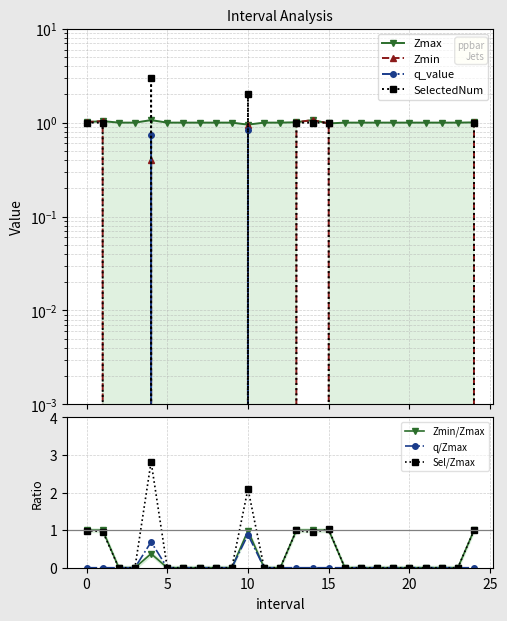

Reading left to right, what are all the values shown in this chart?

Zmax: 0.0=1.0	1.0=1.0	2.0=1.0	3.0=1.0	4.0=1.1	5.0=1.0	6.0=1.0	7.0=1.0	8.0=1.0	9.0=1.0	10.0=1.0	11.0=1.0	12.0=1.0	13.0=1.0	14.0=1.1	15.0=1.0	16.0=1.0	17.0=1.0	18.0=1.0	19.0=1.0	20.0=1.0	21.0=1.0	22.0=1.0	23.0=1.0	24.0=1.0
Zmin: 0.0=1.0	1.0=1.0	2.0=0.0	3.0=0.0	4.0=0.4	5.0=0.0	6.0=0.0	7.0=0.0	8.0=0.0	9.0=0.0	10.0=0.9	11.0=0.0	12.0=0.0	13.0=1.0	14.0=1.1	15.0=1.0	16.0=0.0	17.0=0.0	18.0=0.0	19.0=0.0	20.0=0.0	21.0=0.0	22.0=0.0	23.0=0.0	24.0=1.0
q_value: 0.0=-0.0	1.0=-0.0	2.0=0.0	3.0=0.0	4.0=0.7	5.0=0.0	6.0=0.0	7.0=0.0	8.0=0.0	9.0=0.0	10.0=0.8	11.0=0.0	12.0=0.0	13.0=-0.0	14.0=-0.0	15.0=-0.0	16.0=0.0	17.0=0.0	18.0=0.0	19.0=0.0	20.0=0.0	21.0=0.0	22.0=0.0	23.0=0.0	24.0=-0.0
SelectedNum: 0.0=1.0	1.0=1.0	2.0=0.0	3.0=0.0	4.0=3.0	5.0=0.0	6.0=0.0	7.0=0.0	8.0=0.0	9.0=0.0	10.0=2.0	11.0=0.0	12.0=0.0	13.0=1.0	14.0=1.0	15.0=1.0	16.0=0.0	17.0=0.0	18.0=0.0	19.0=0.0	20.0=0.0	21.0=0.0	22.0=0.0	23.0=0.0	24.0=1.0